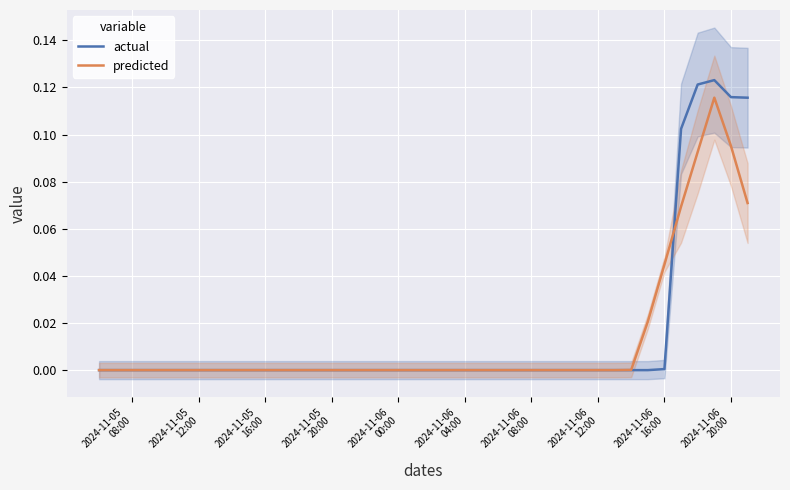

Where does the actual series first go above 0?

2024-11-06 16:00